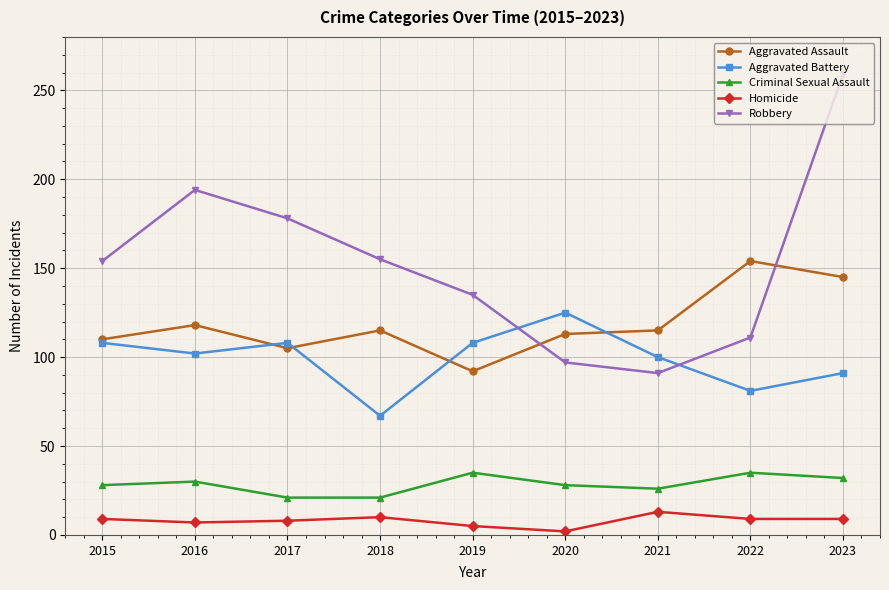

At which category does Aggravated Assault reach its first local peak?

2016